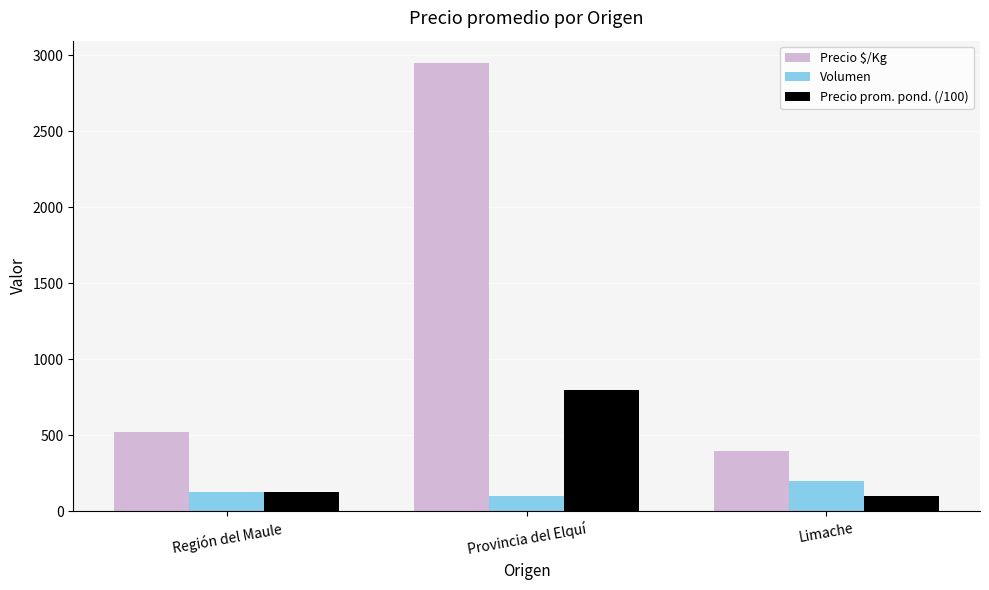

What is the greatest value displayed?

2950.0